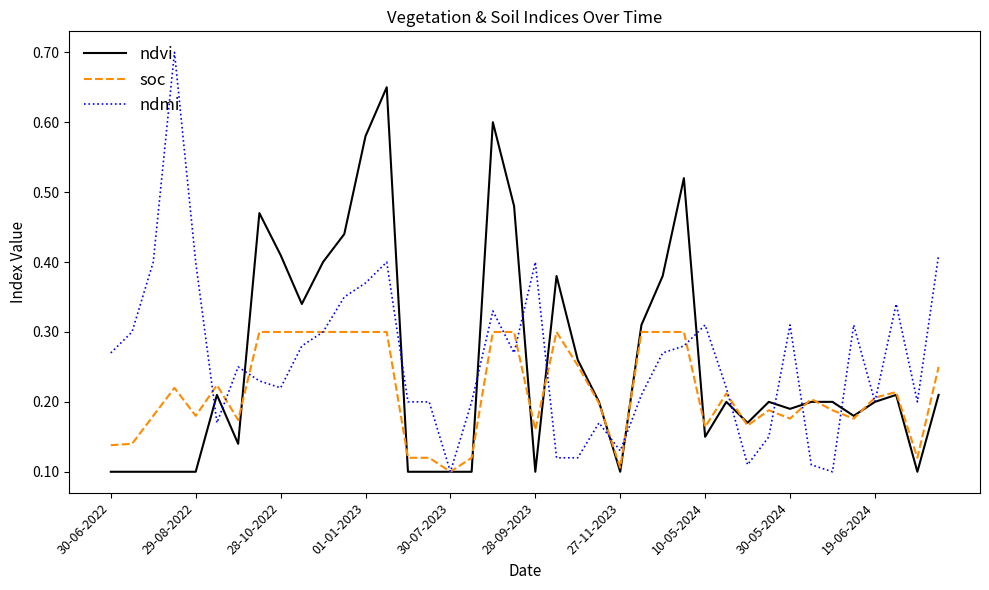

List the series in order of their peak value, highest first.

ndmi, ndvi, soc